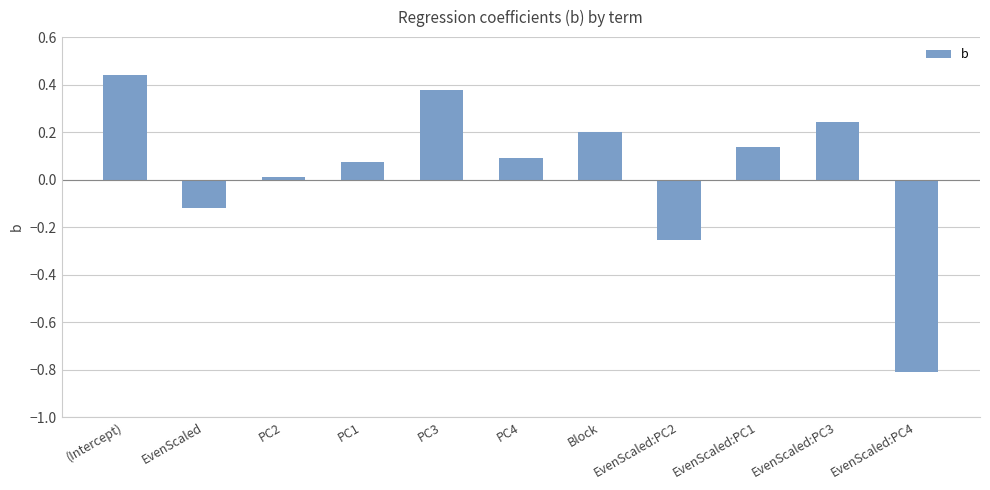

What position from the right is PC4?

6